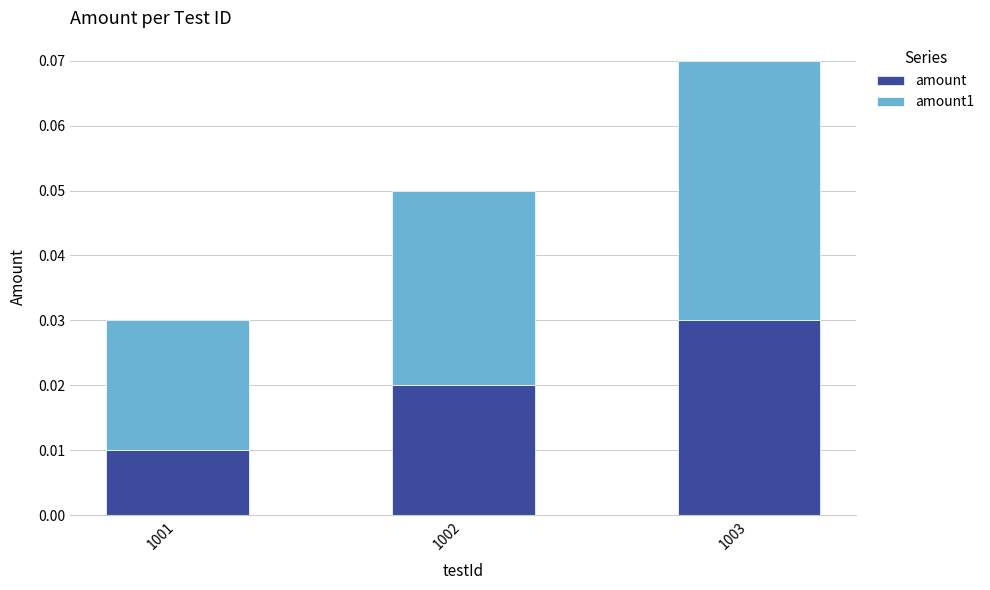

List the labels in order of amount value, smallest first.

1001, 1002, 1003